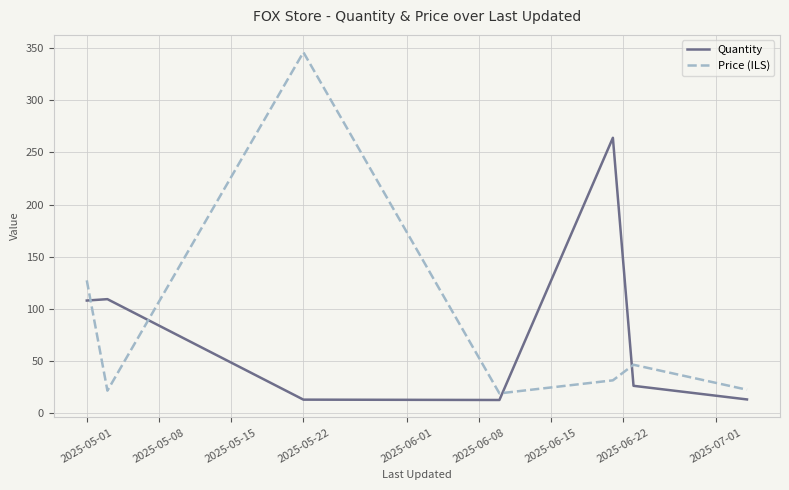

Which series has the widest spread of values?

Price (ILS)